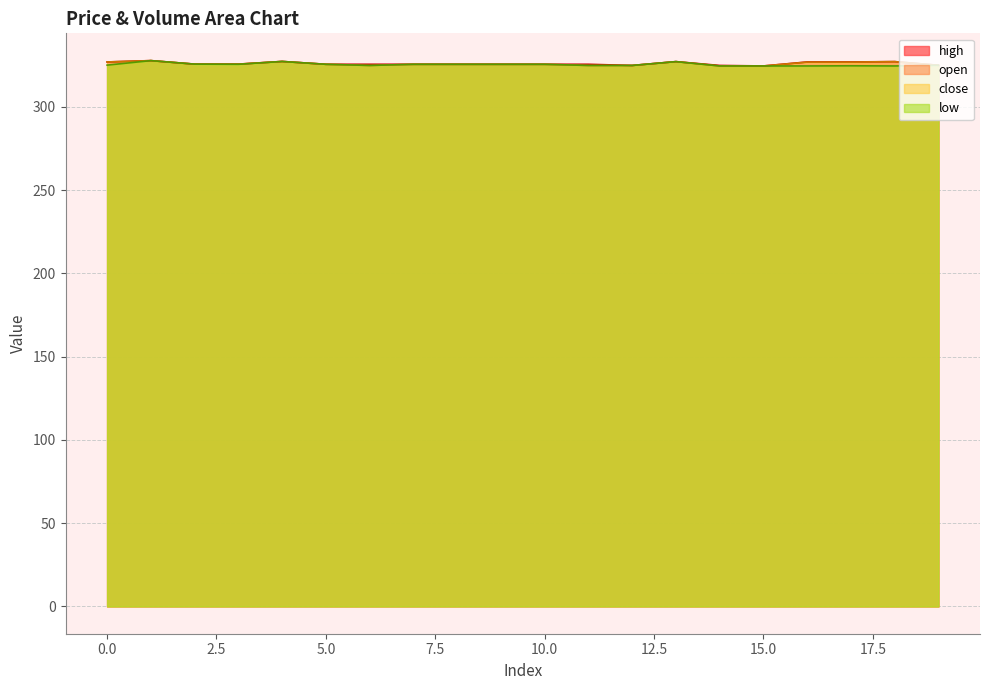

What is the maximum value shown in the chart?

327.7